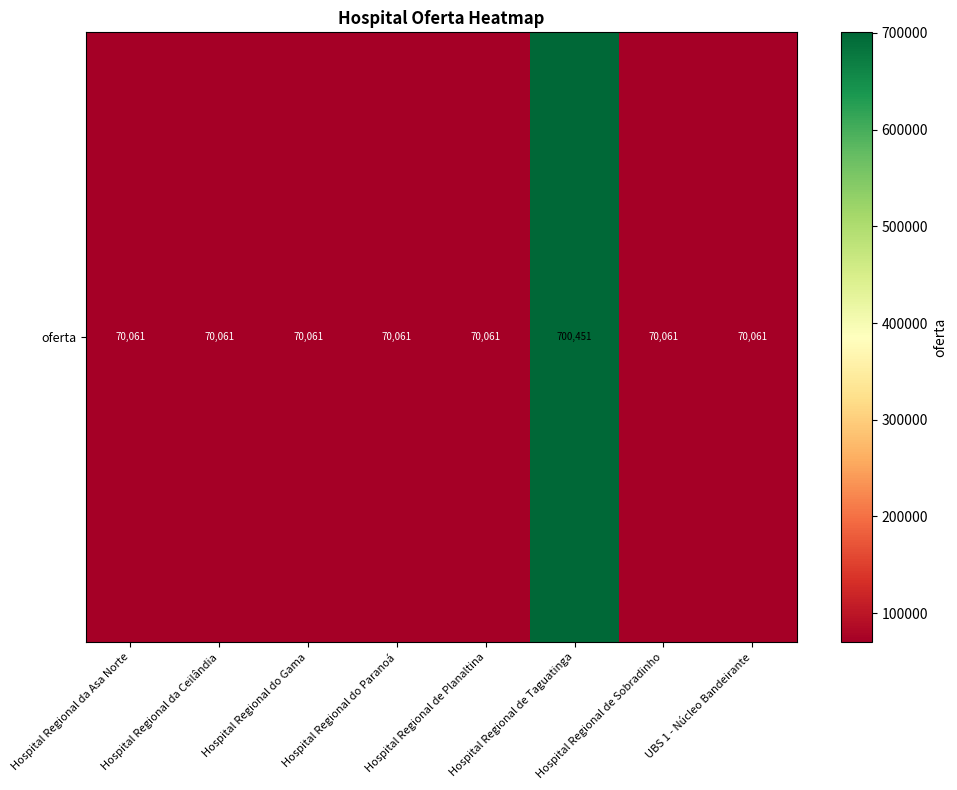

How many values exceed 70061?

1